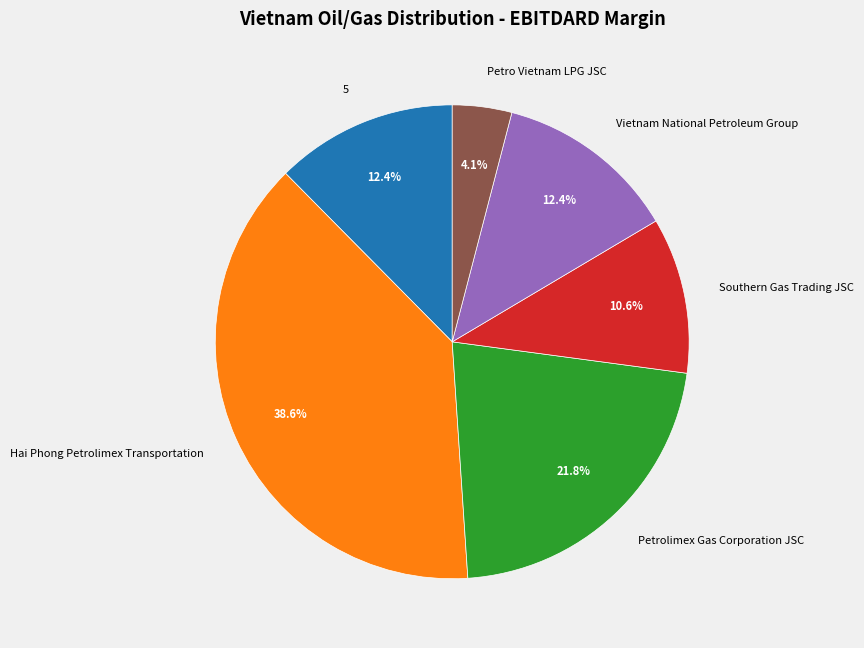

Is it true that Hai Phong Petrolimex Transportation is 39% of the pie?

True